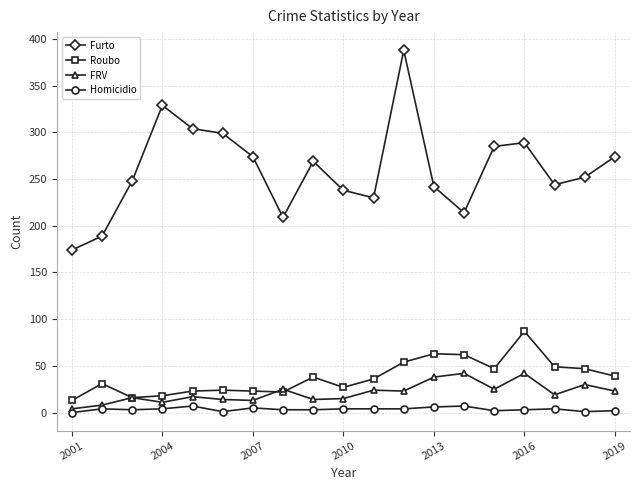

Which series has the largest total across all categories?

Furto